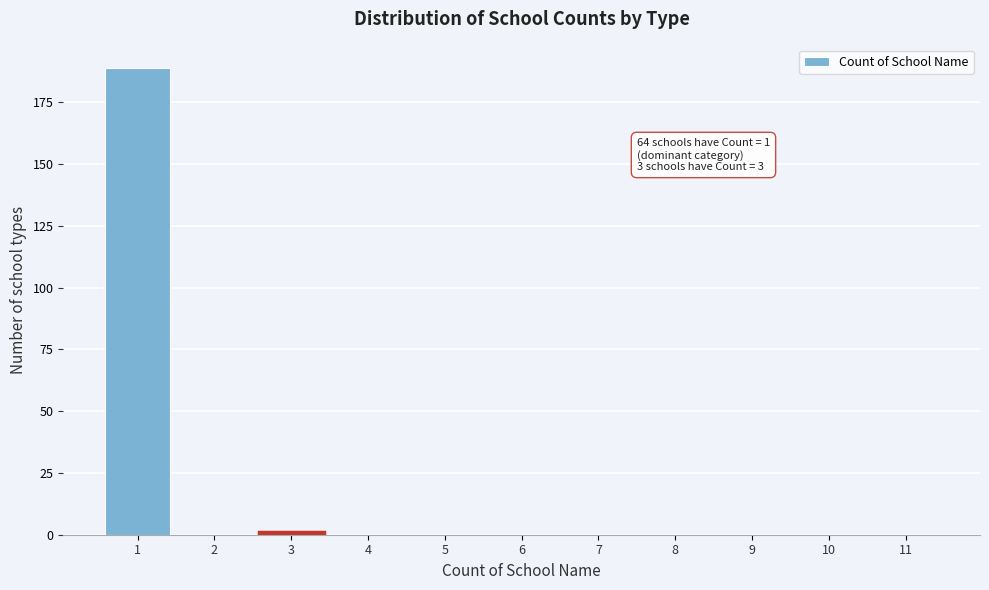

Over which range of the x-axis is the bar tallest?

0.5 to 1.5